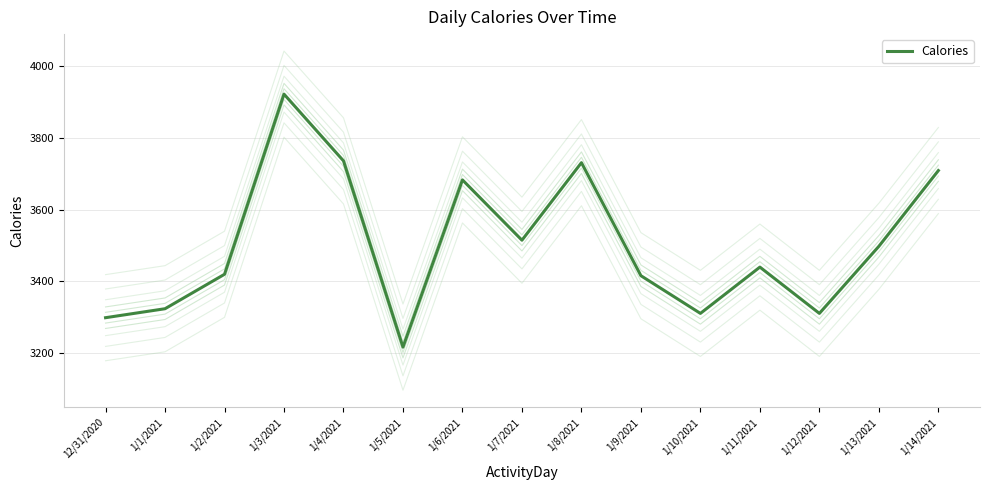

How many points are lower than both their immediate neighbors (excluding endpoints)?

4